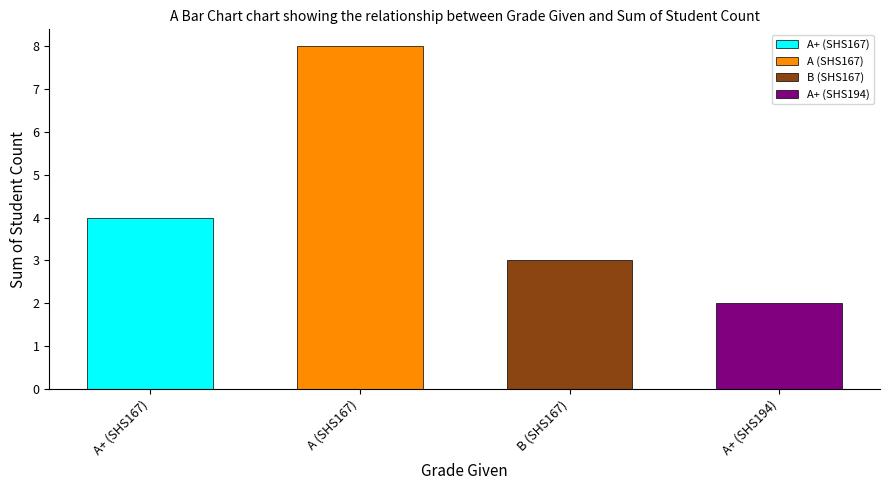

What is the approximate value at A+?

4